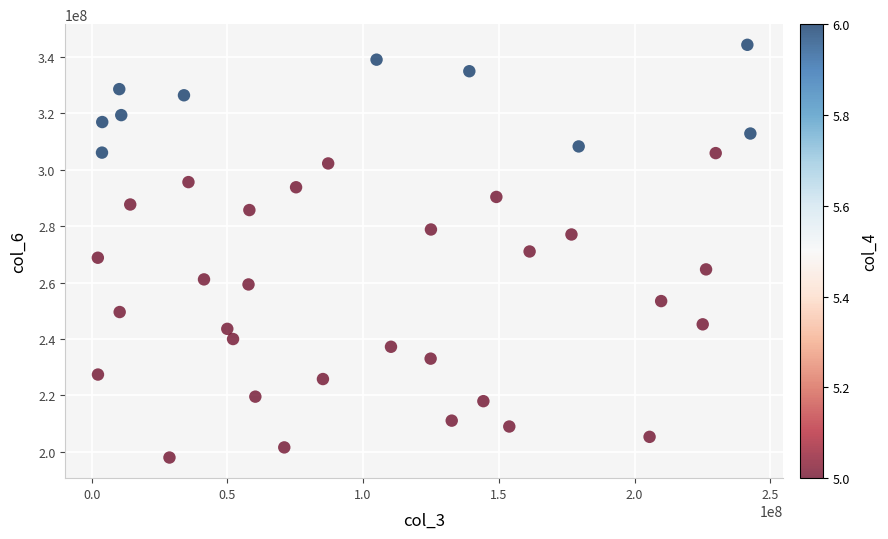

What is the range of Y values (max minus min)?

146336545